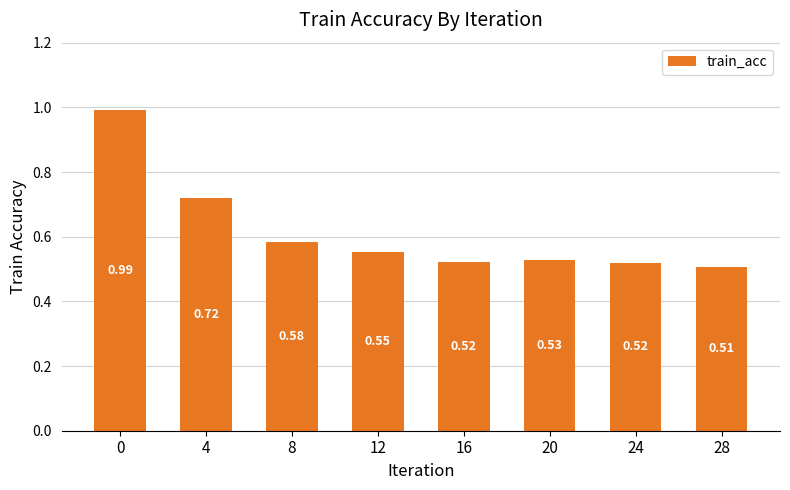

What is the sum of all values?

4.9